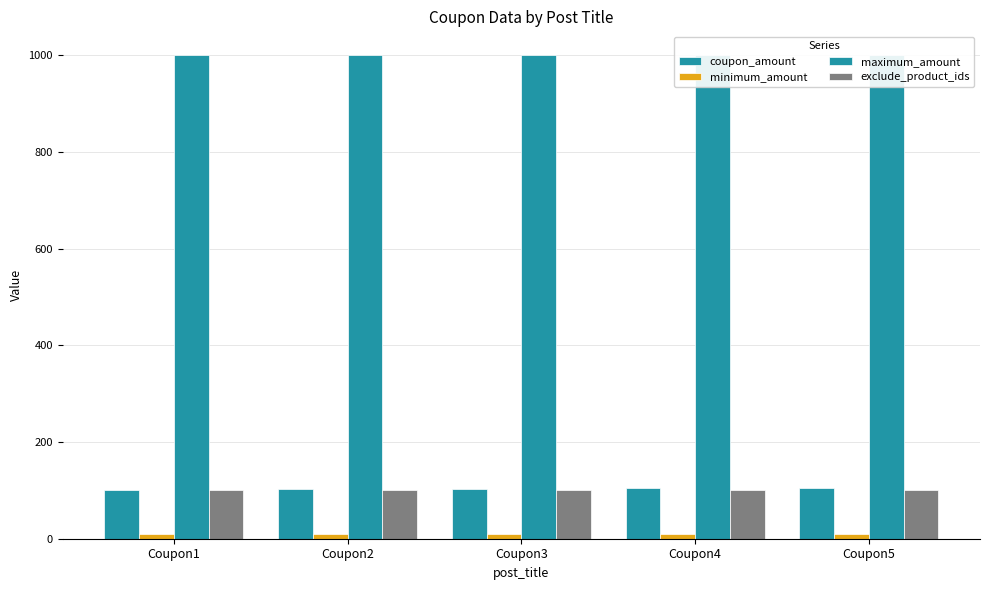

At which category does the chart reach its minimum across all series?

Coupon1